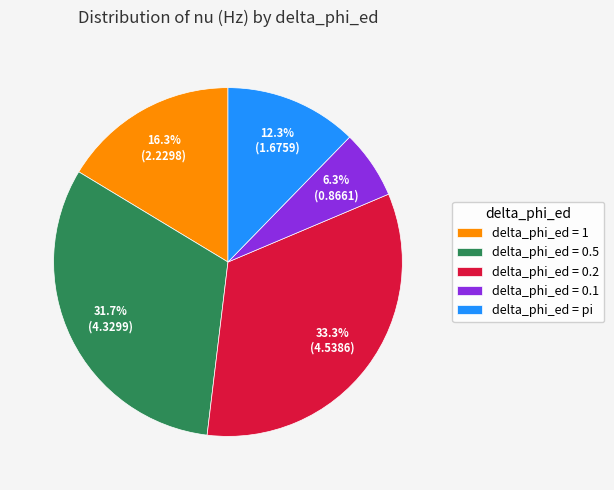

Which category has the smallest portion of the pie?

delta_phi_ed = 0.1